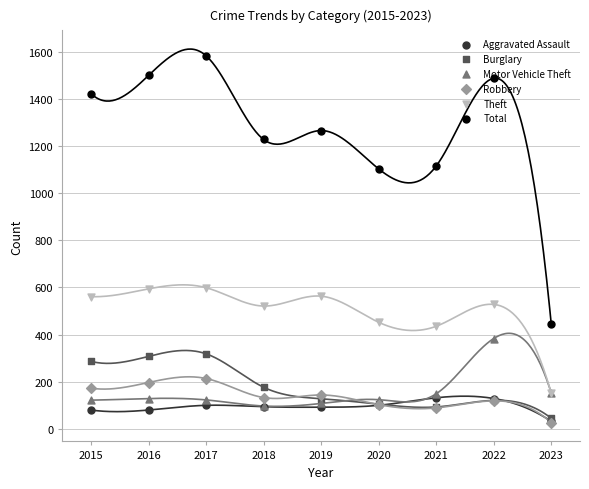

Which series has the largest total across all categories?

Total